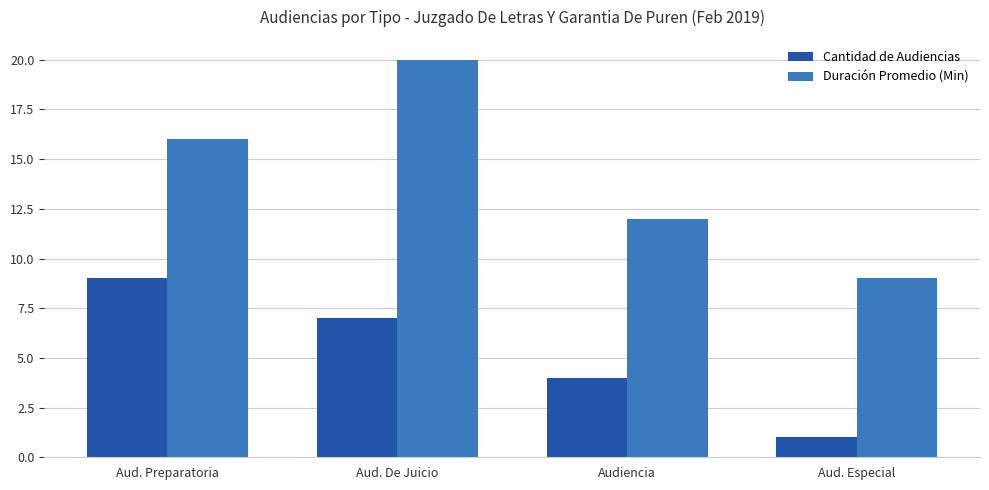

Reading left to right, list all the values displayed in this chart.

Cantidad de Audiencias: Aud. Preparatoria=9	Aud. De Juicio=7	Audiencia=4	Aud. Especial=1
Duración Promedio (Min): Aud. Preparatoria=16	Aud. De Juicio=20	Audiencia=12	Aud. Especial=9